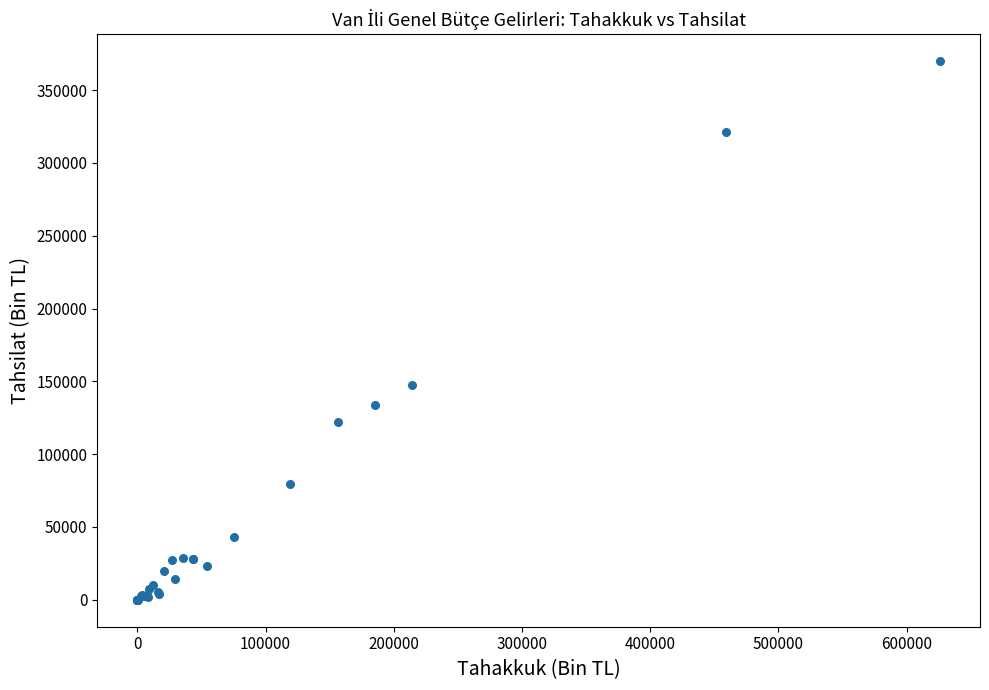

What Y value in the scatter plot is closest to 184912?

147678